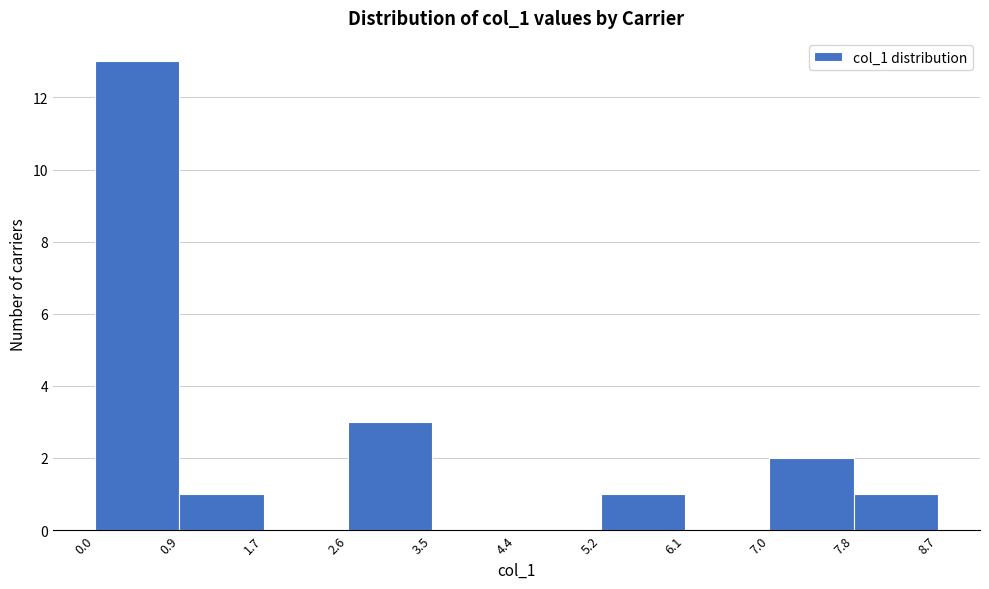

How tall is the bar that spans 7.8 to 8.7 on the x-axis? The values are not printed on the chart, so give them approximately, as read against the axis.

1